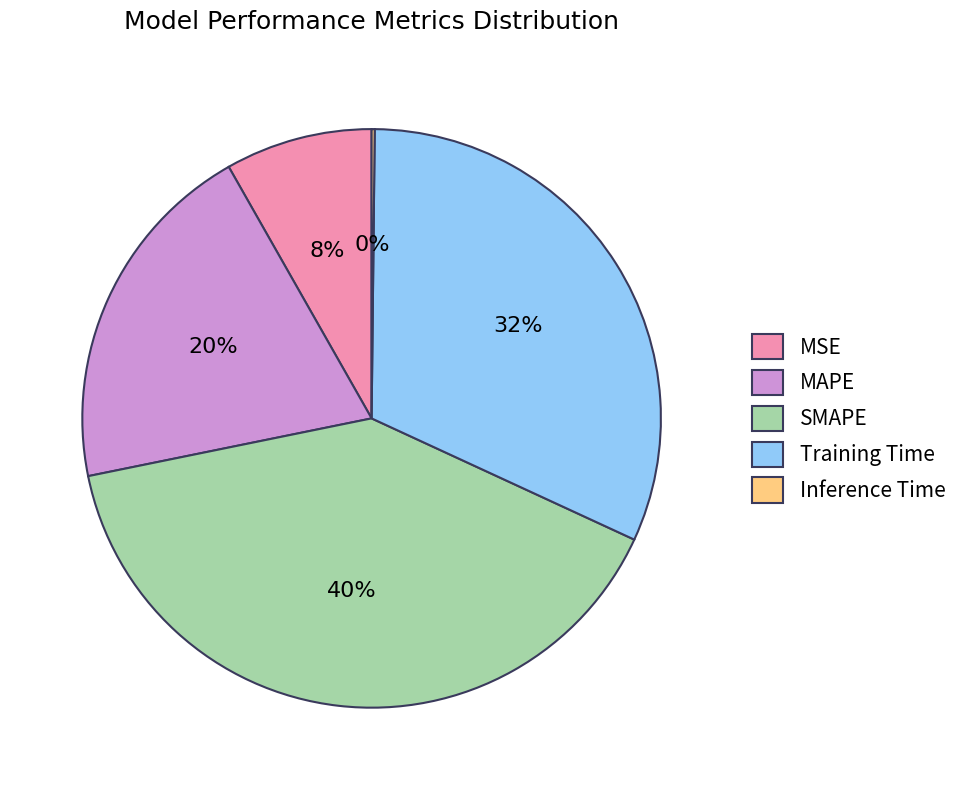

Which category has the biggest portion of the pie?

SMAPE